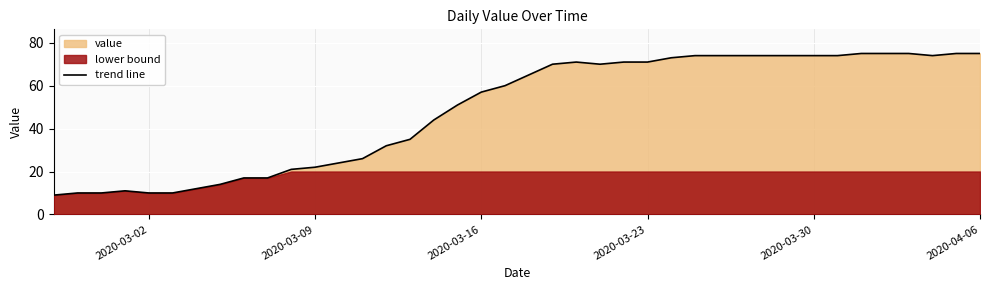

True or false: trend line has a value of 75 at 2020-04-06.

True